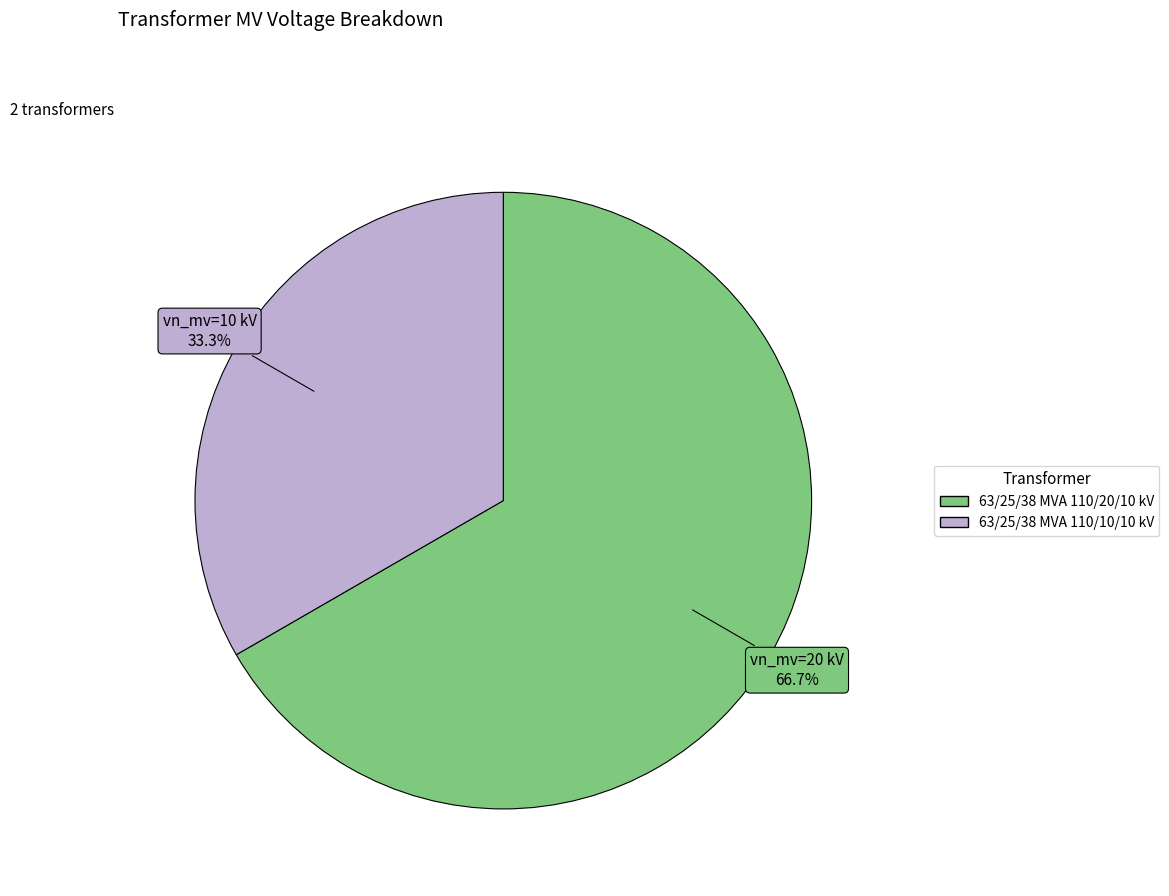

To the nearest percent, what percentage of the pie is 63/25/38 MVA 110/10/10 kV?

33%